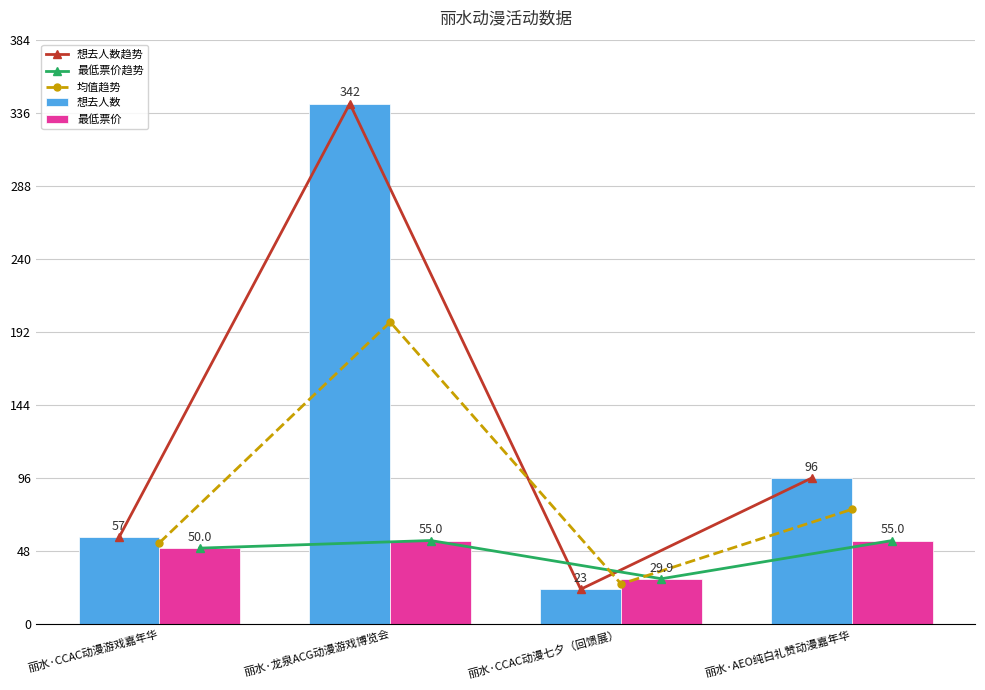

Reading left to right, transcribe all the data shown in this chart.

想去人数趋势: 57.0	342.0	23.0	96.0
最低票价趋势: 50.0	55.0	29.9	55.0
均值趋势: 53.5	198.5	26.4	75.5
想去人数: 57.0	342.0	23.0	96.0
最低票价: 50.0	55.0	29.9	55.0